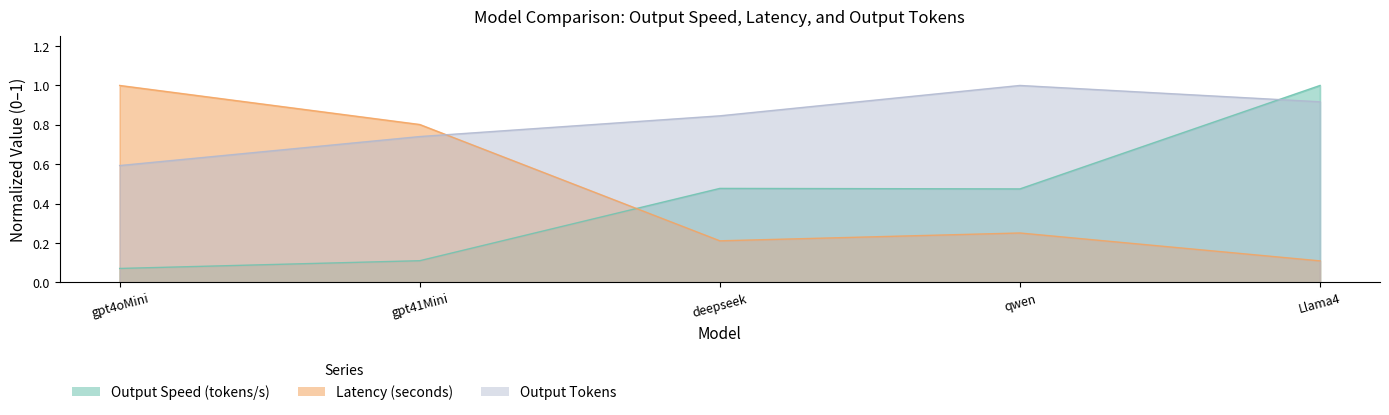

Reading right to left, extract all data points from this chart.

Output Speed (tokens/s): Llama4=1.0	qwen=0.5	deepseek=0.5	gpt41Mini=0.1	gpt4oMini=0.1
Latency (seconds): Llama4=0.1	qwen=0.3	deepseek=0.2	gpt41Mini=0.8	gpt4oMini=1.0
Output Tokens: Llama4=0.9	qwen=1.0	deepseek=0.8	gpt41Mini=0.7	gpt4oMini=0.6